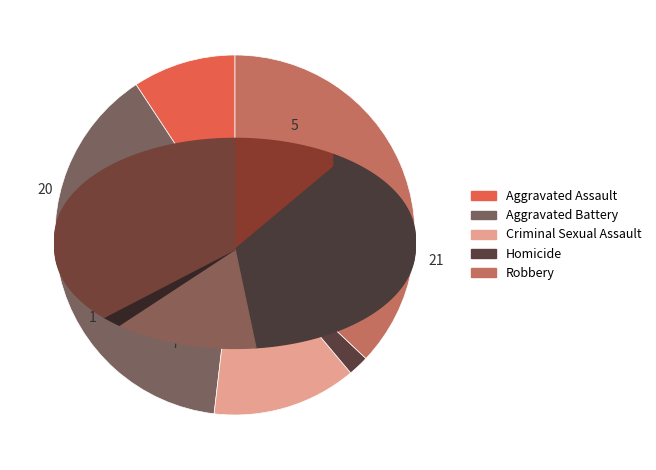

Does any single category account for the majority?

No